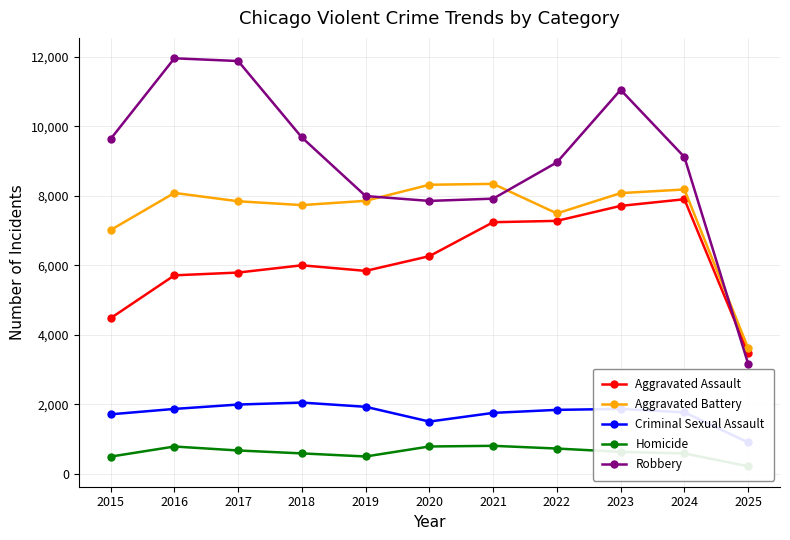

True or false: Aggravated Battery has more than 2 interior local peaks.

True